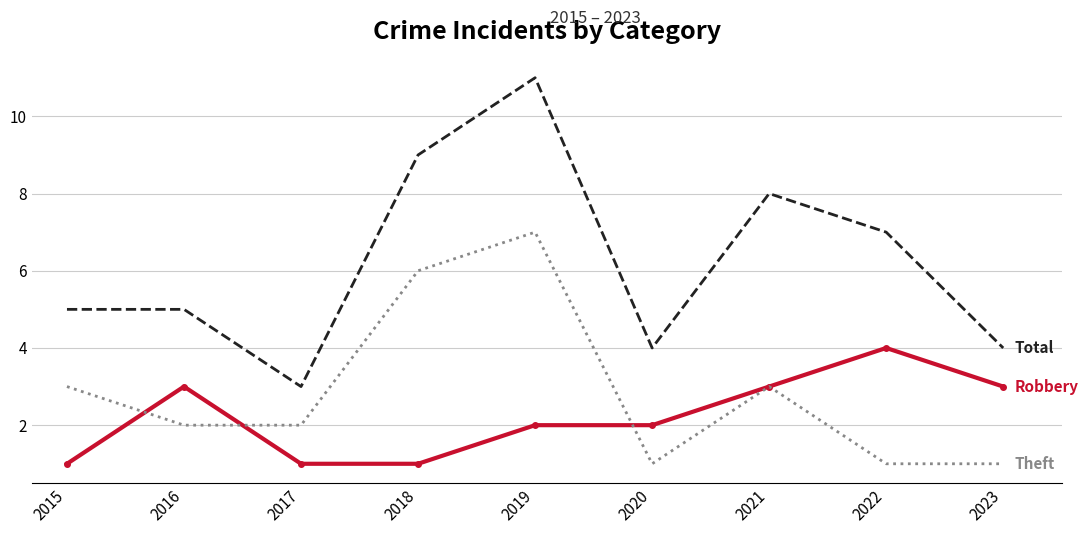

What is the difference between the highest and lowest values at 2015?

4